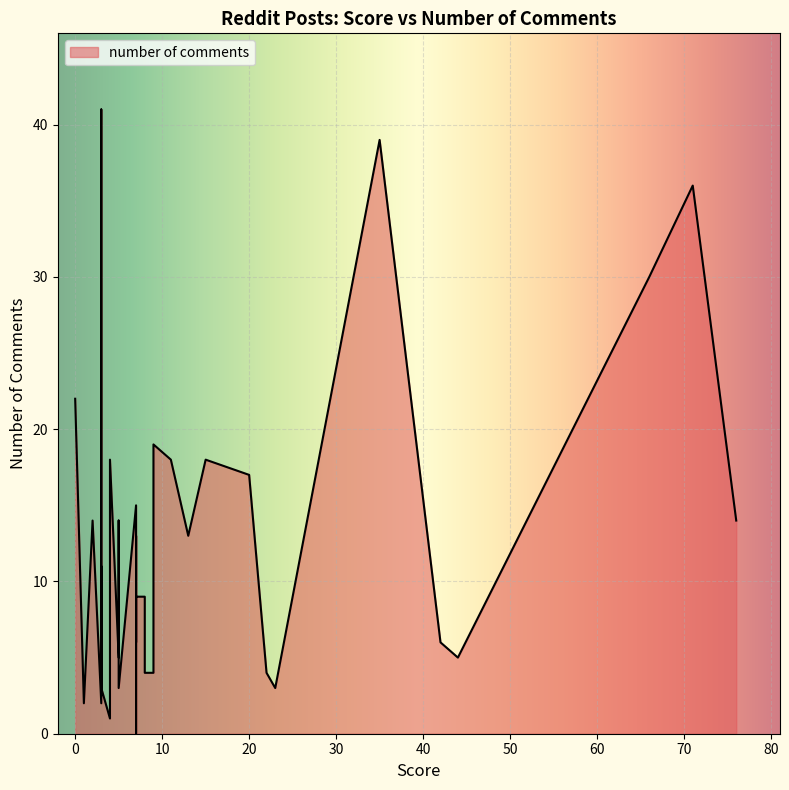

Read the value at 3, to the nearest 5.

40